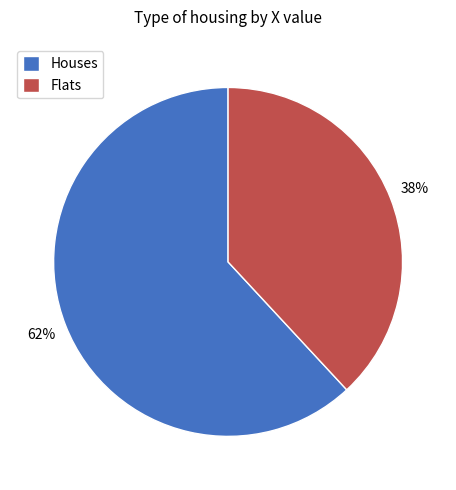

How many slices are in this pie chart?

2